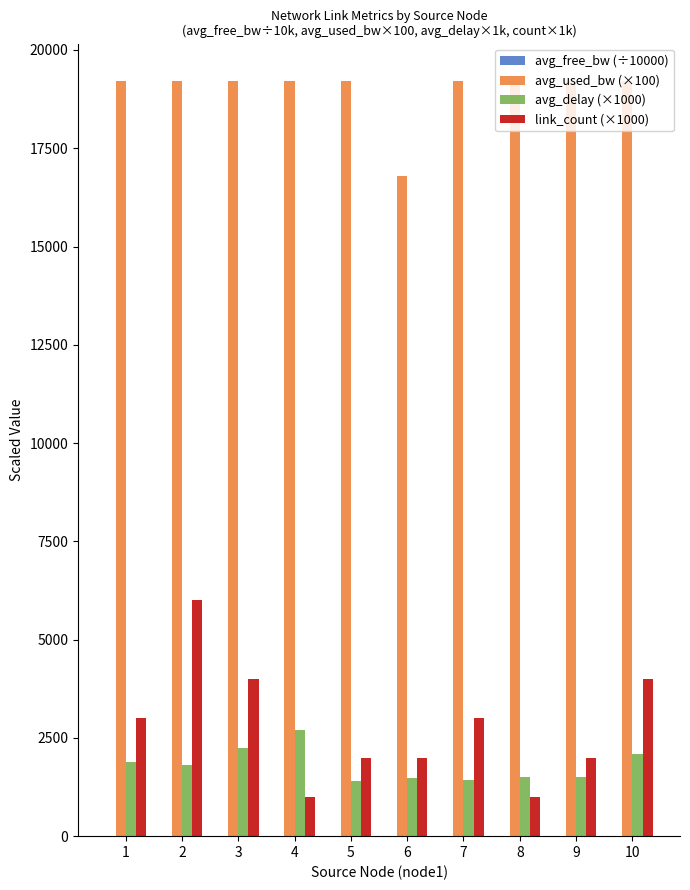

How many groups of bars are there?

10